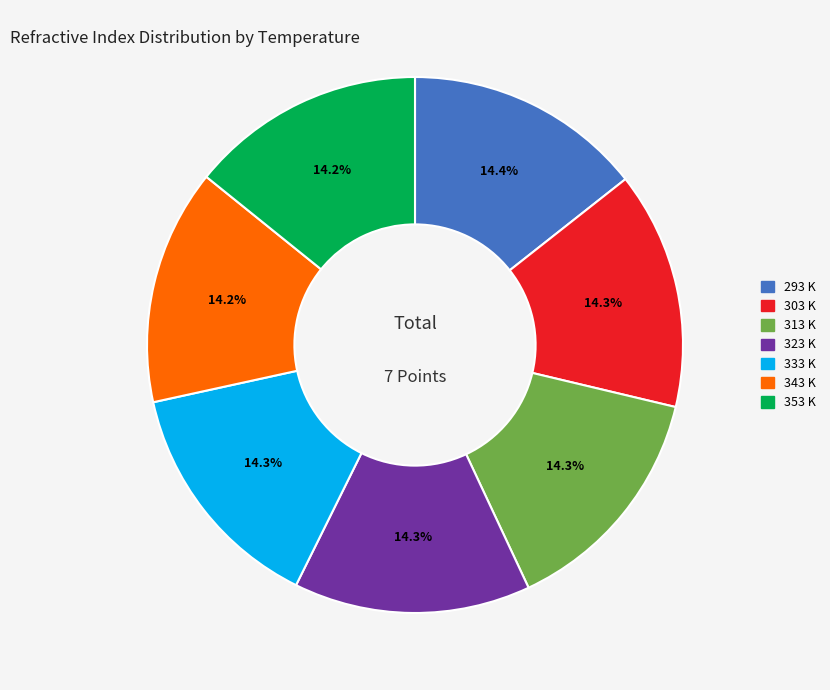

Is there any slice that represents more than half of the pie?

No